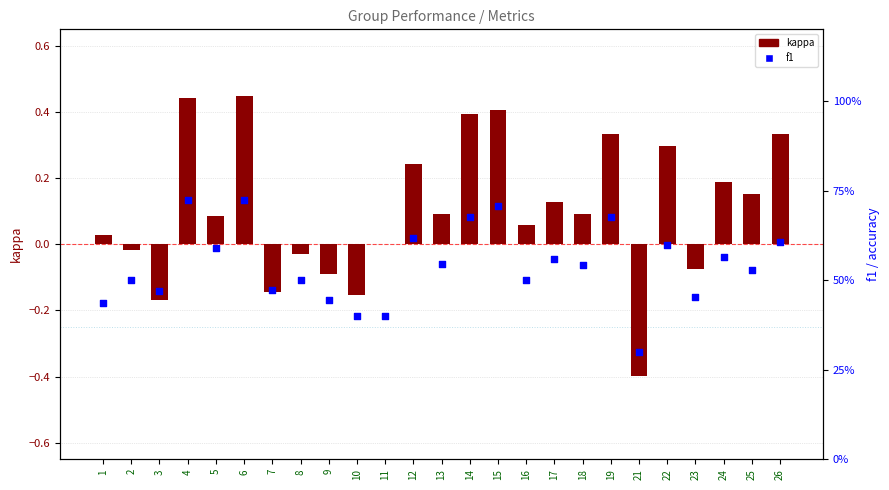

Is the value of f1 at 16 greater than the value of kappa at 4?

Yes